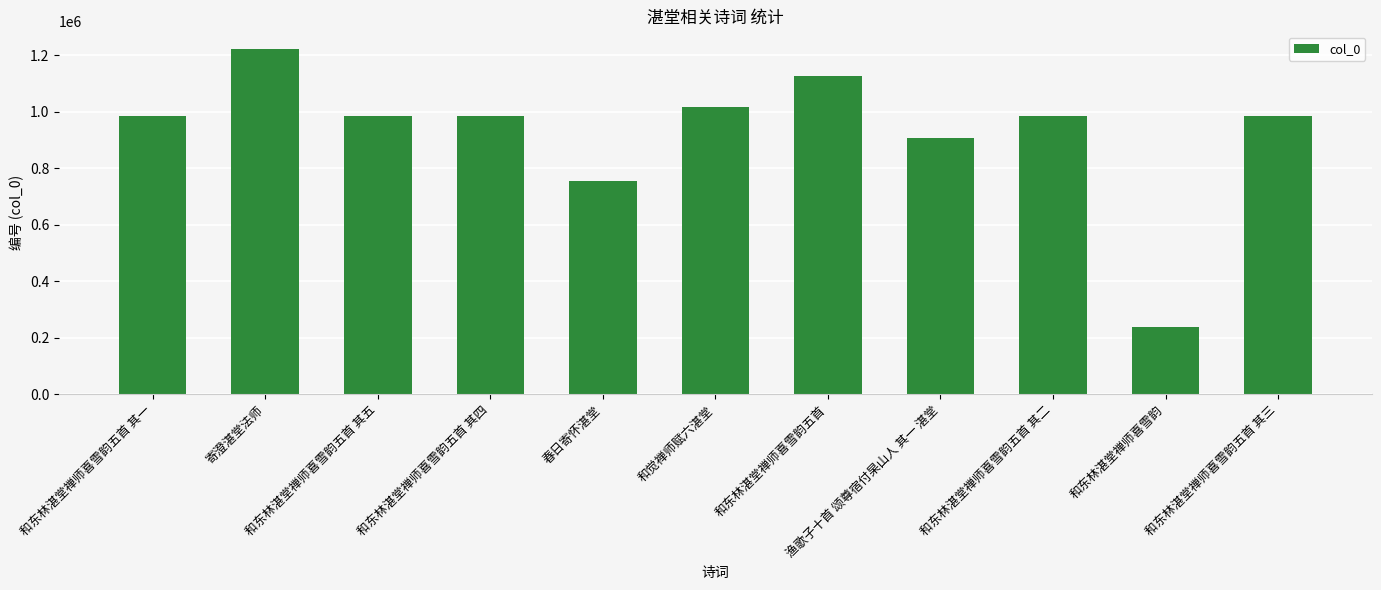

What is the average value?

926130